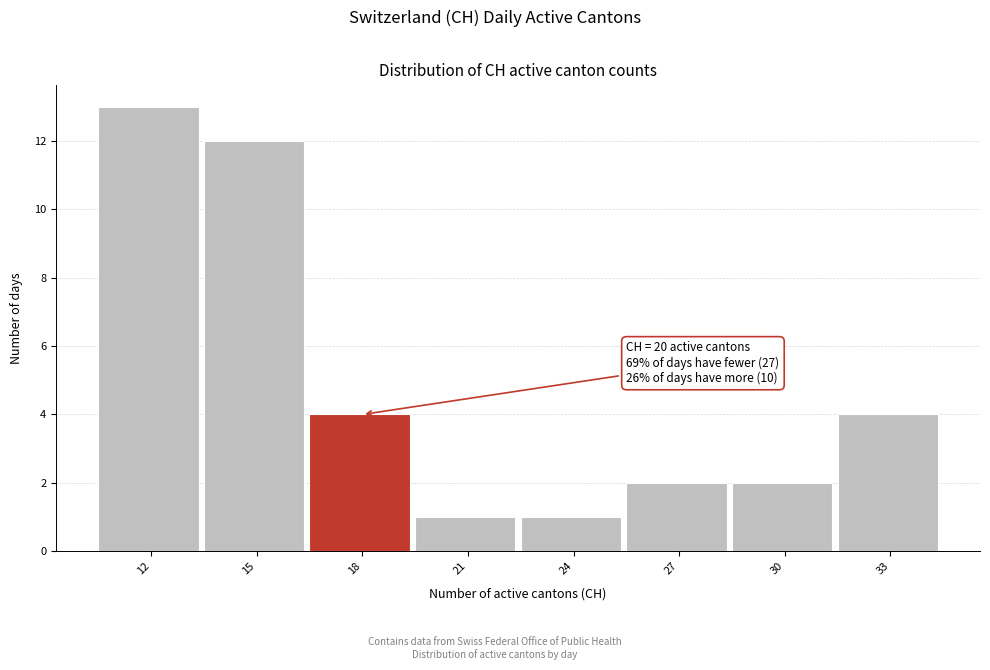

Reading left to right, list all the values displayed in this chart.

13	12	4	1	1	2	2	4